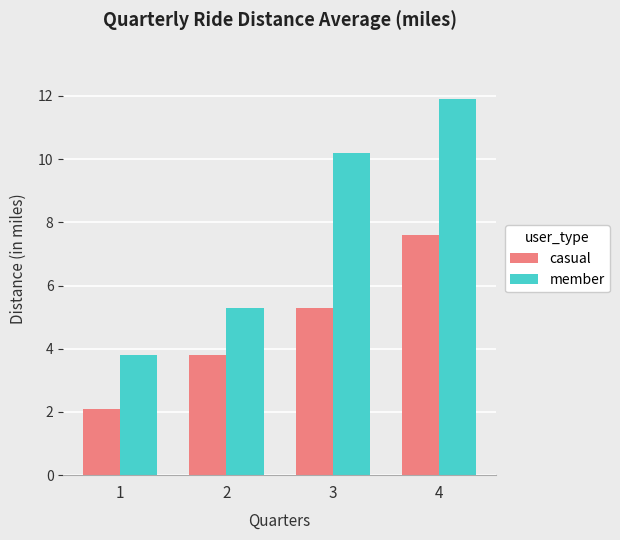

Is it true that casual equals 11.9 at 4?

False